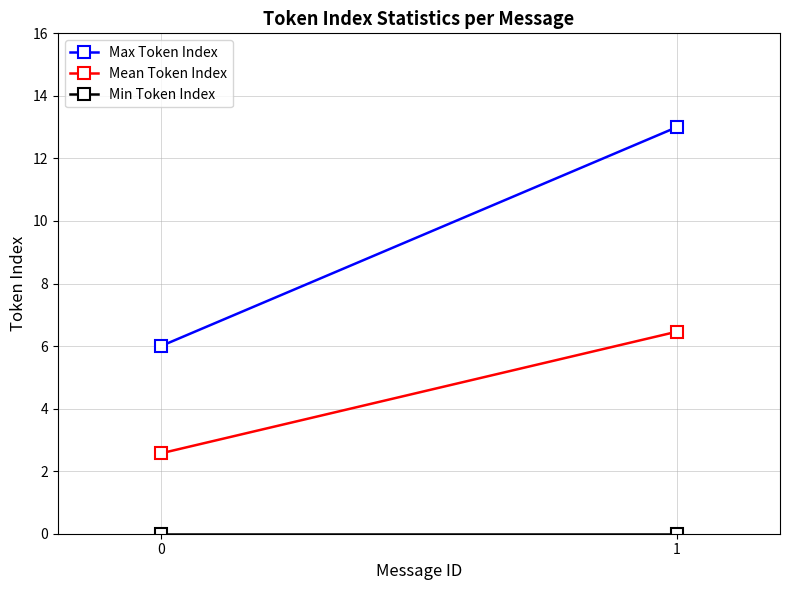

List the labels in order of Min Token Index value, largest first.

0, 1